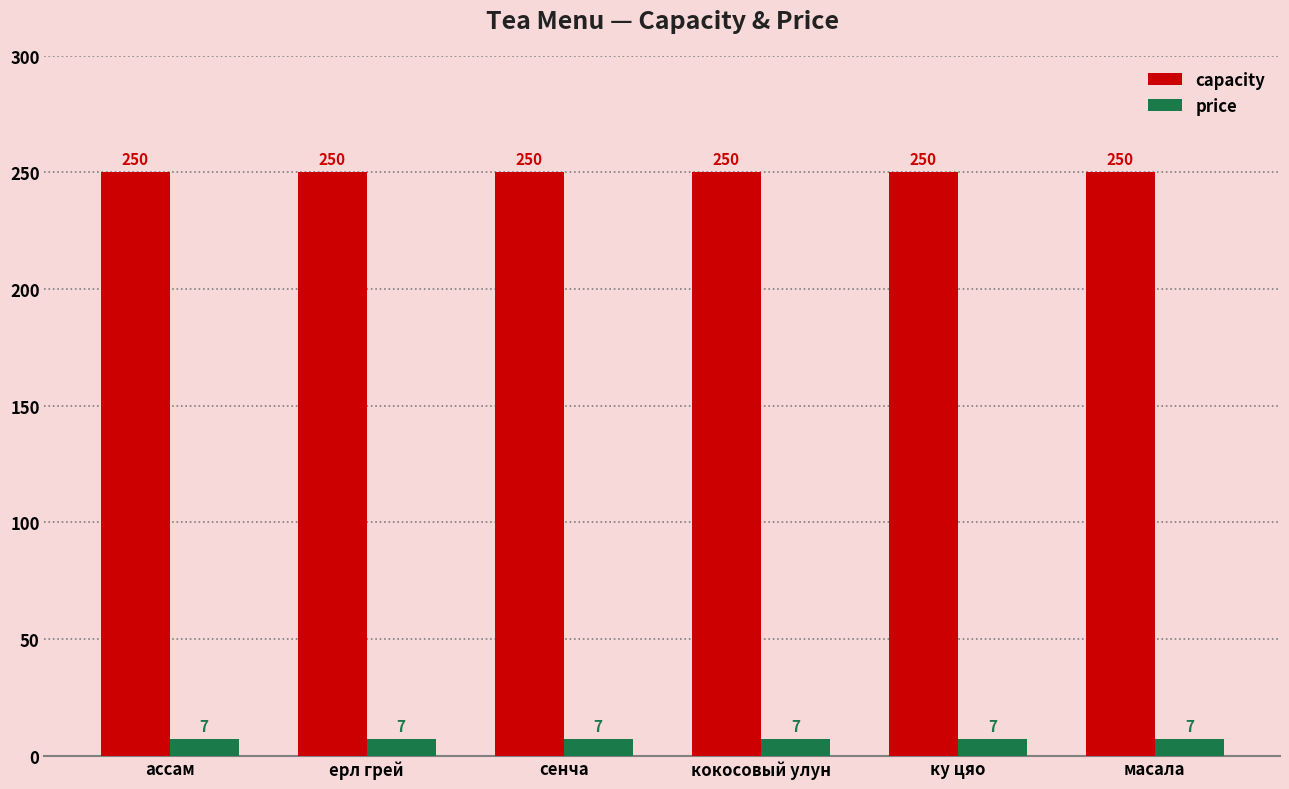

What value does the capacity series have at сенча?

250